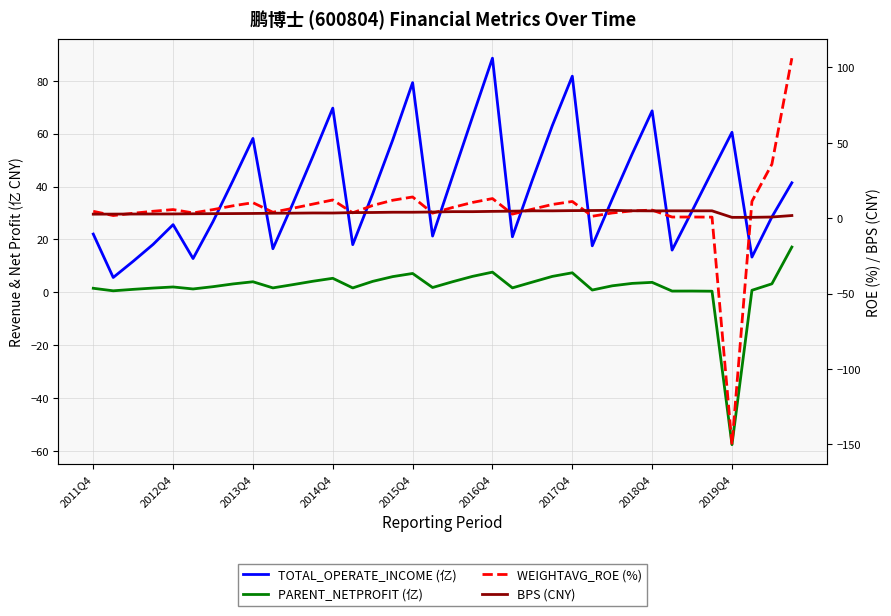

In BPS (CNY), how many points are higher than both neighbors (excluding endpoints)?

5